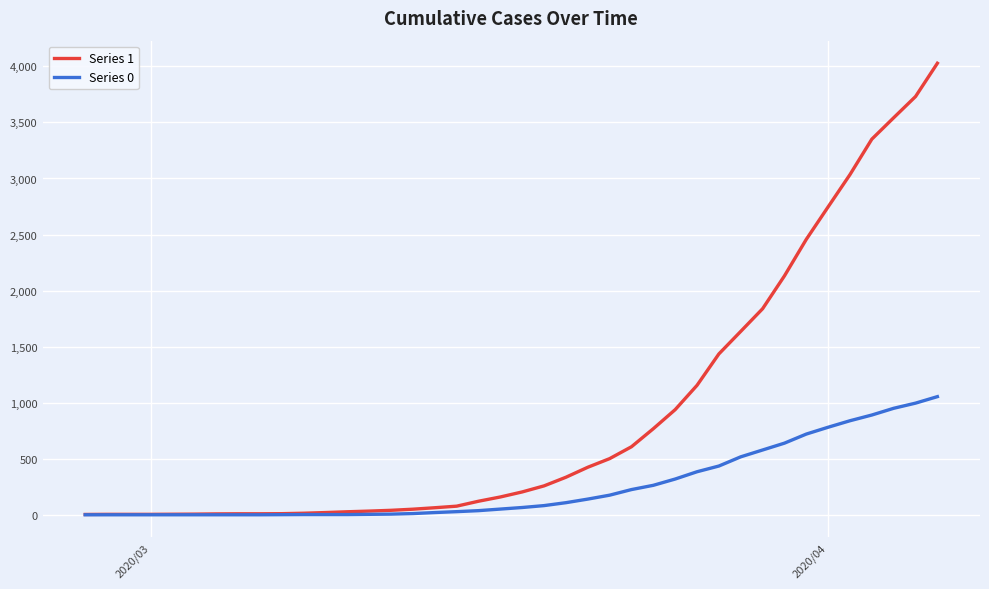

What is the maximum value shown in the chart?

4028